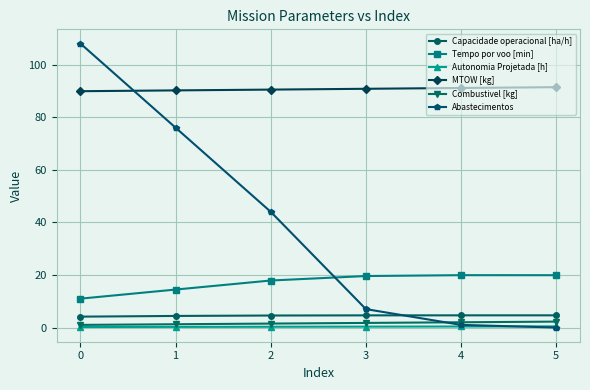

Which series has the largest total across all categories?

MTOW [kg]